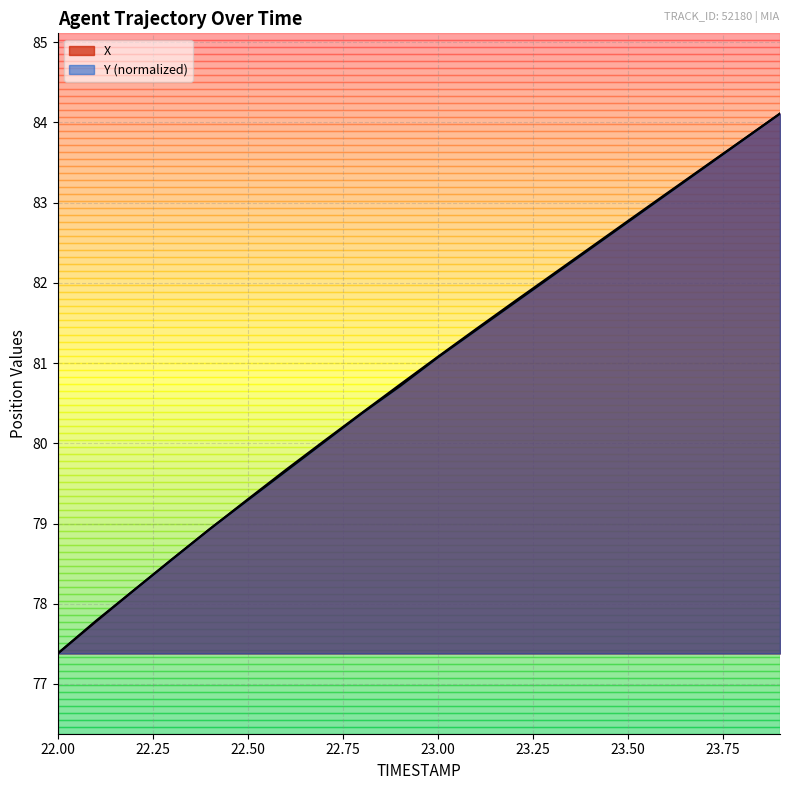

What position from the right is 23.1?

9